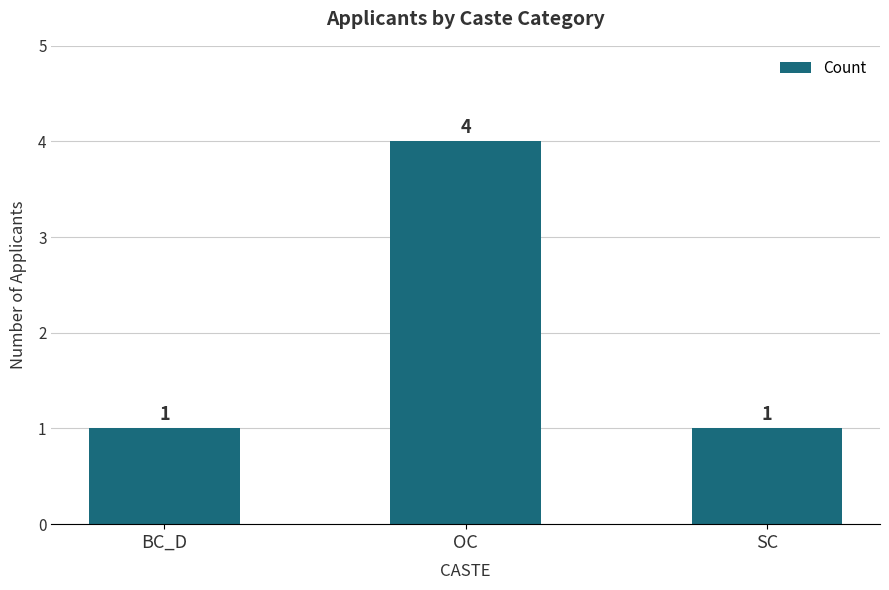

What value does the data have at BC_D?

1